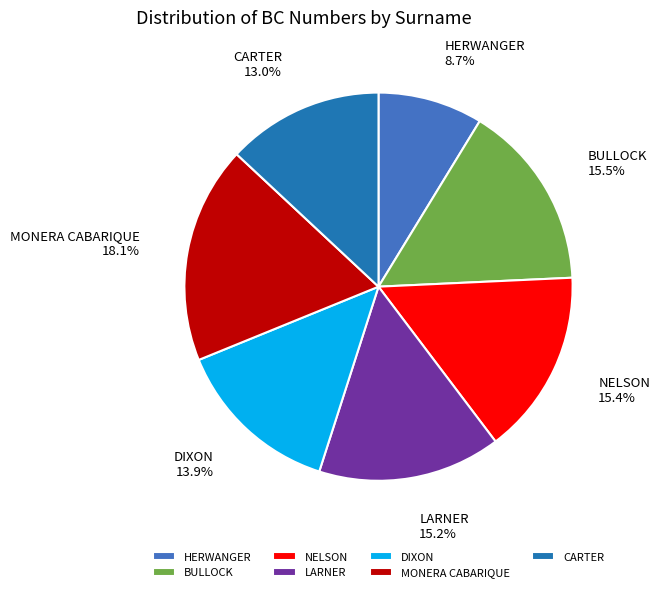

How many segments does this pie chart have?

7